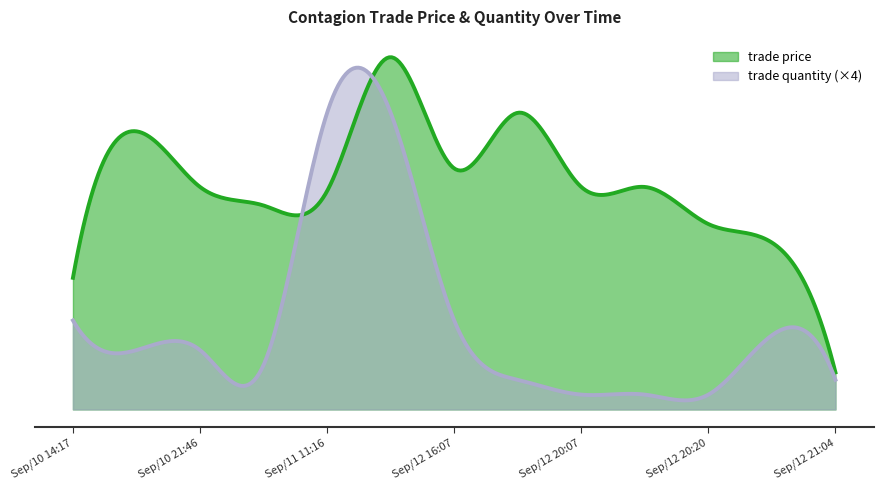

What is the difference between the trade price values at Sep/10 14:17 and Sep/11 16:51?

59.5